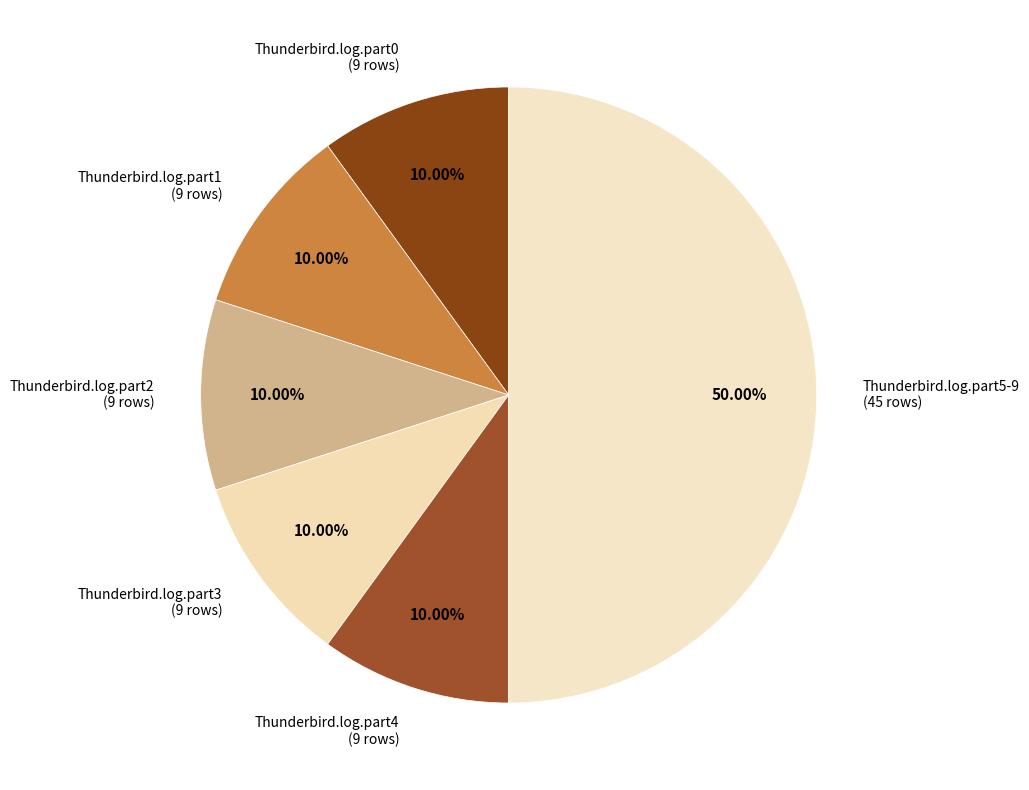

Does Thunderbird.log.part2 represent more than half of the total?

No